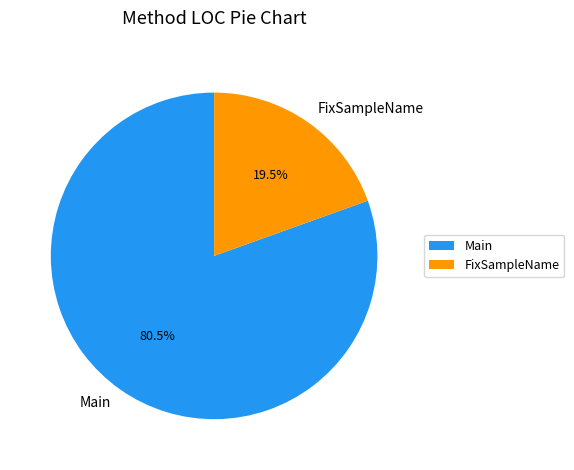

The FixSampleName slice represents 13% of the pie. True or false?

False